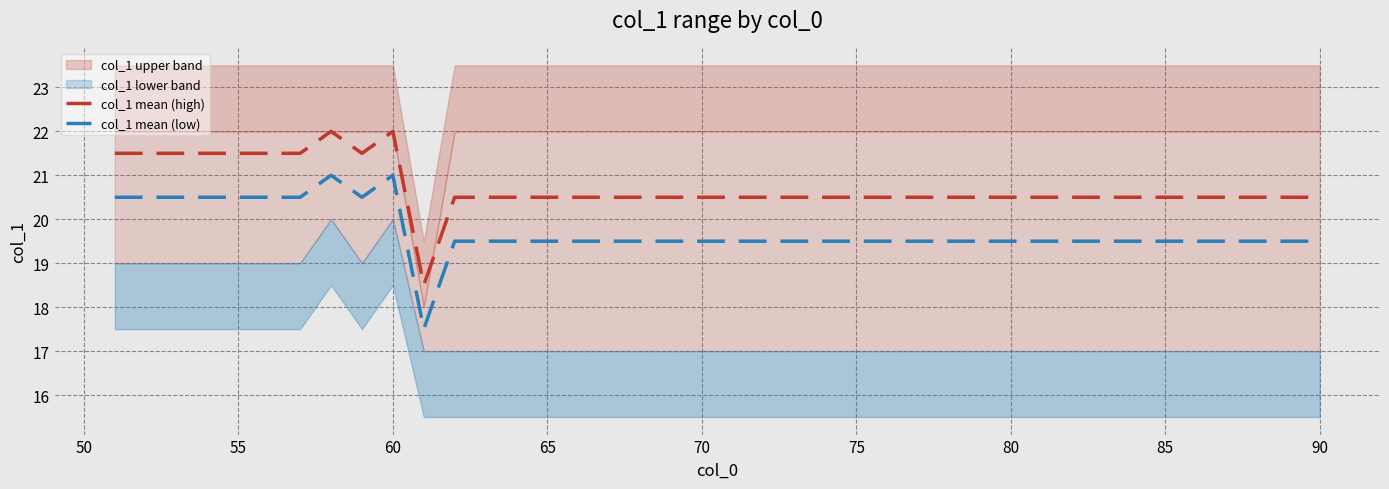

True or false: col_1 mean (low) and col_1 mean (high) cross at least once.

False